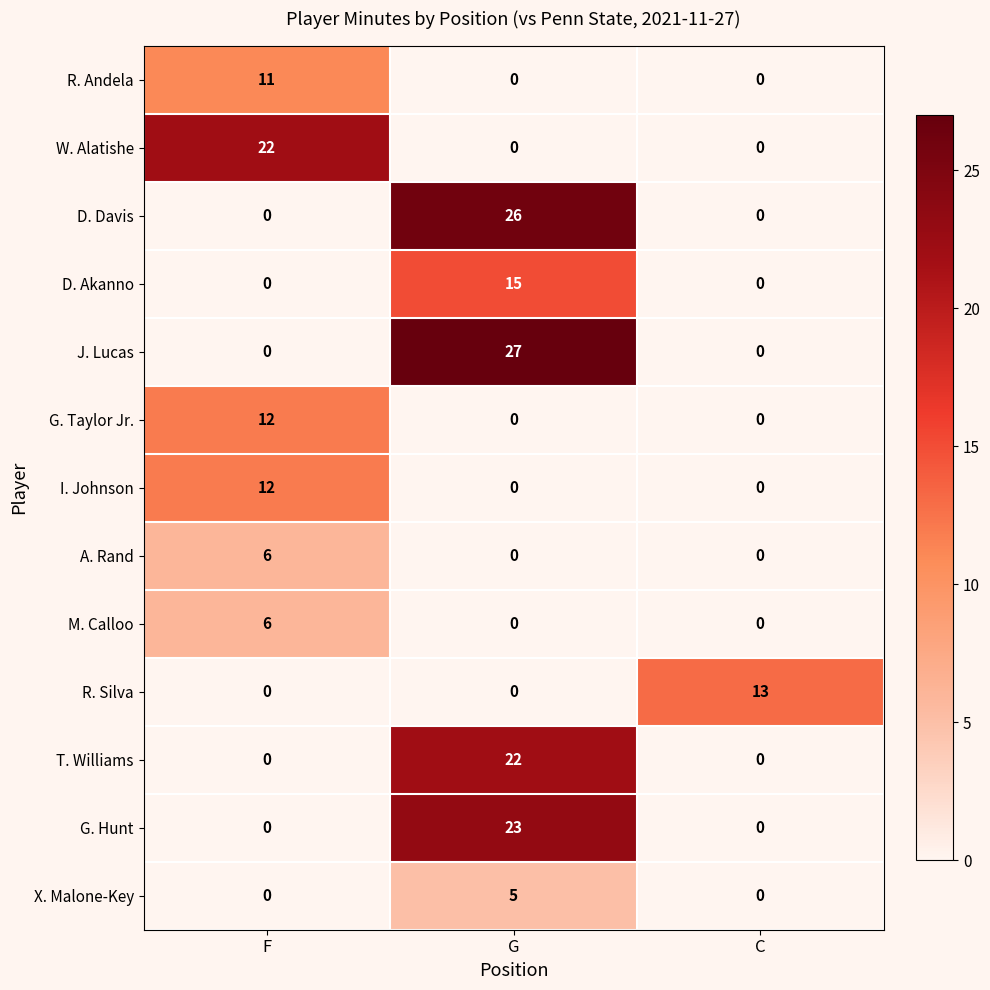

What is the total value across all series at F?

69